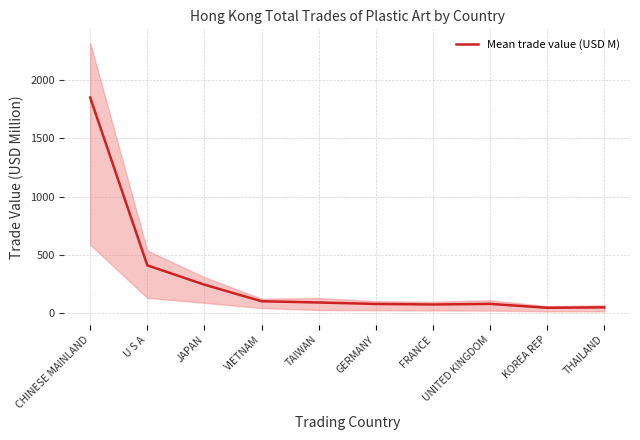

Approximately how many times larger is the value at THAILAND compared to JAPAN?

0.2